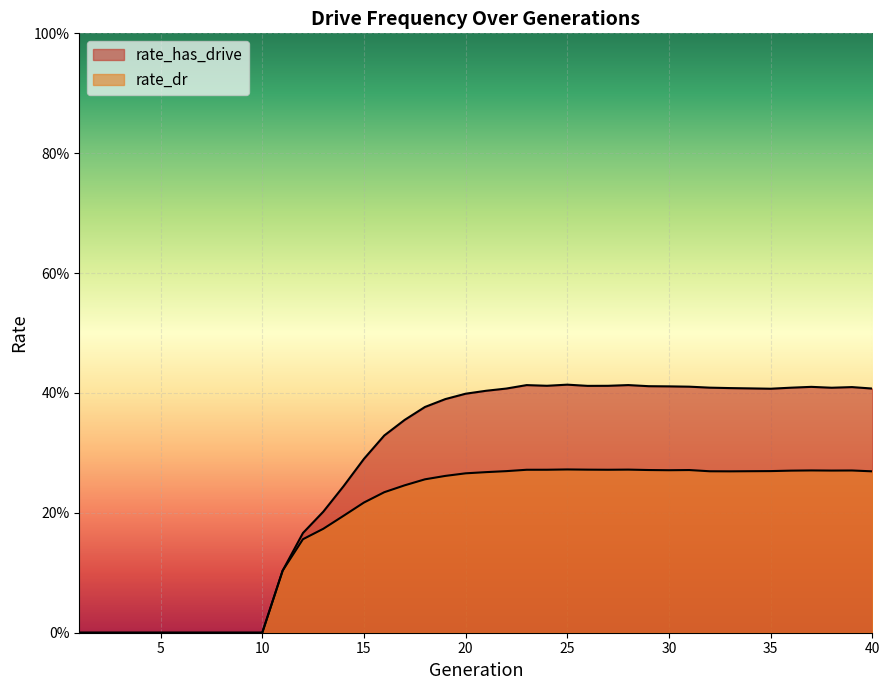

At which category is the sum across all series the highest?

25